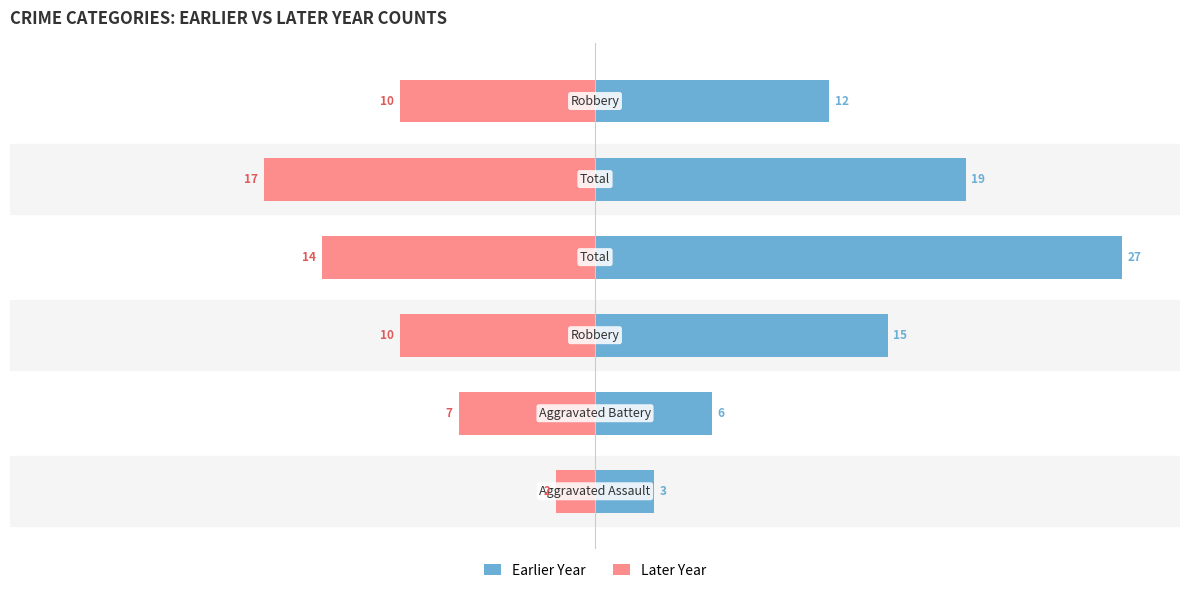

What is the minimum value shown in the chart?

-17